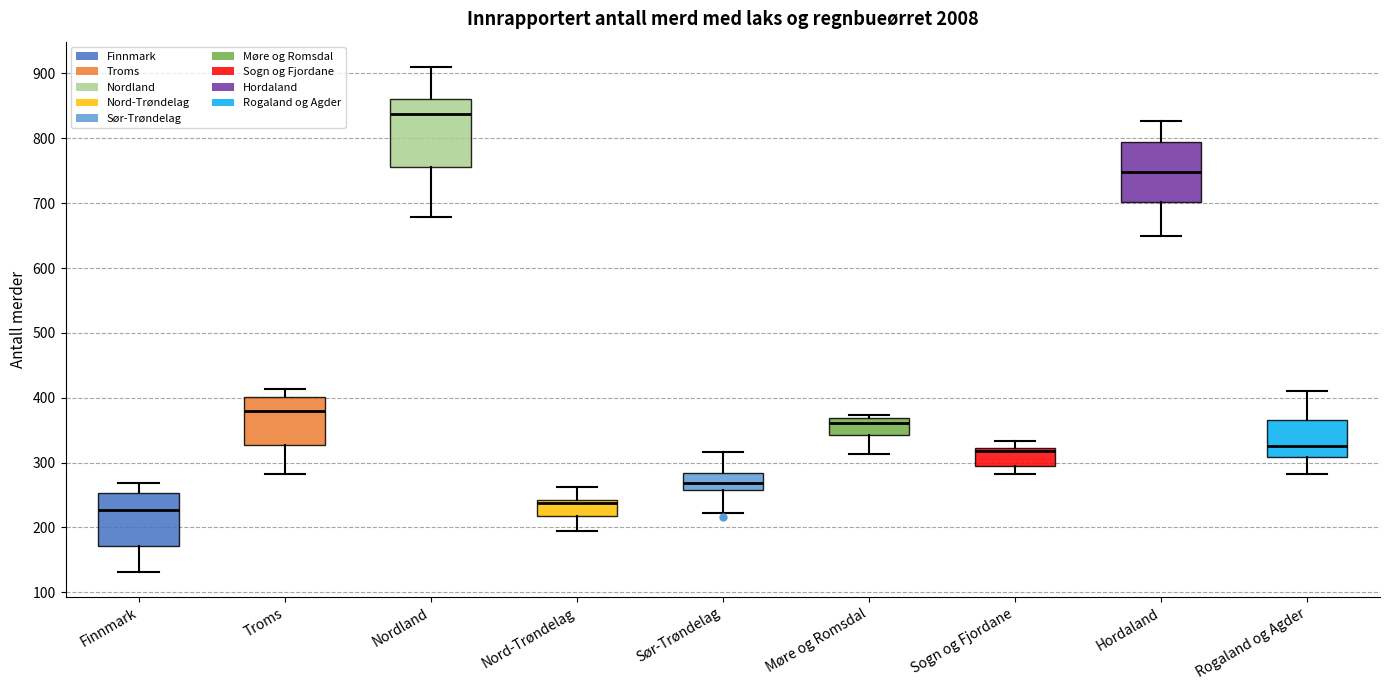

Where does the median line of the box for Troms sit on the y-axis? The values are not printed on the chart, so give them approximately, as read against the axis.

380